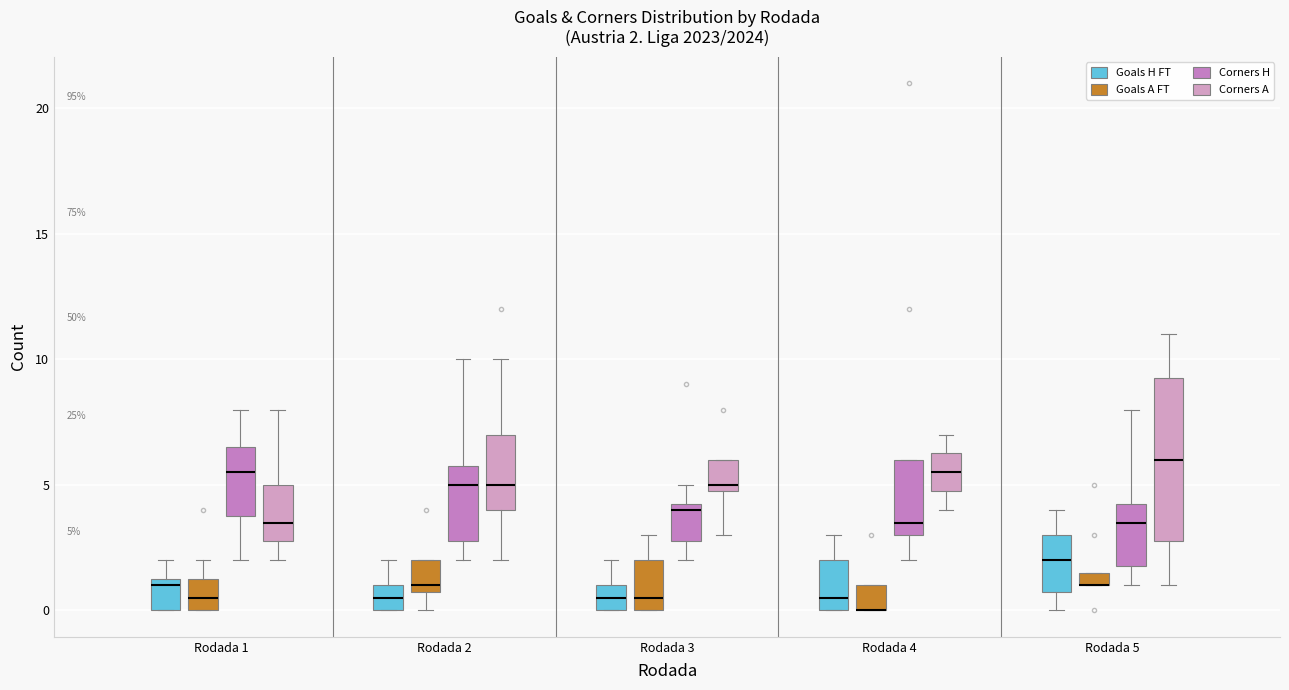

Comparing the boxes themselves (not the whiskers), which one is the tallest?

Rodada 5 (Corners A)